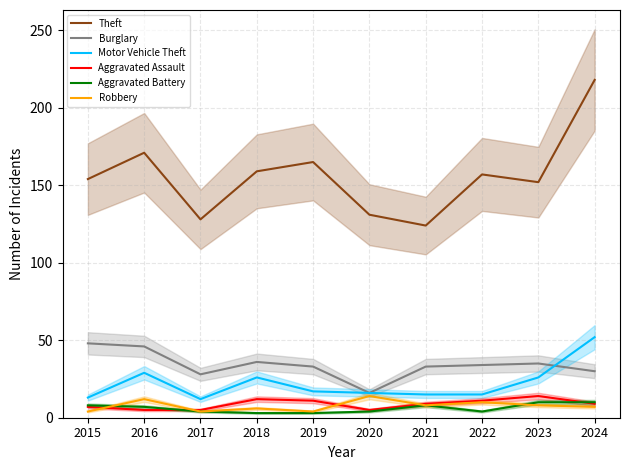

What is the maximum value shown in the chart?

218